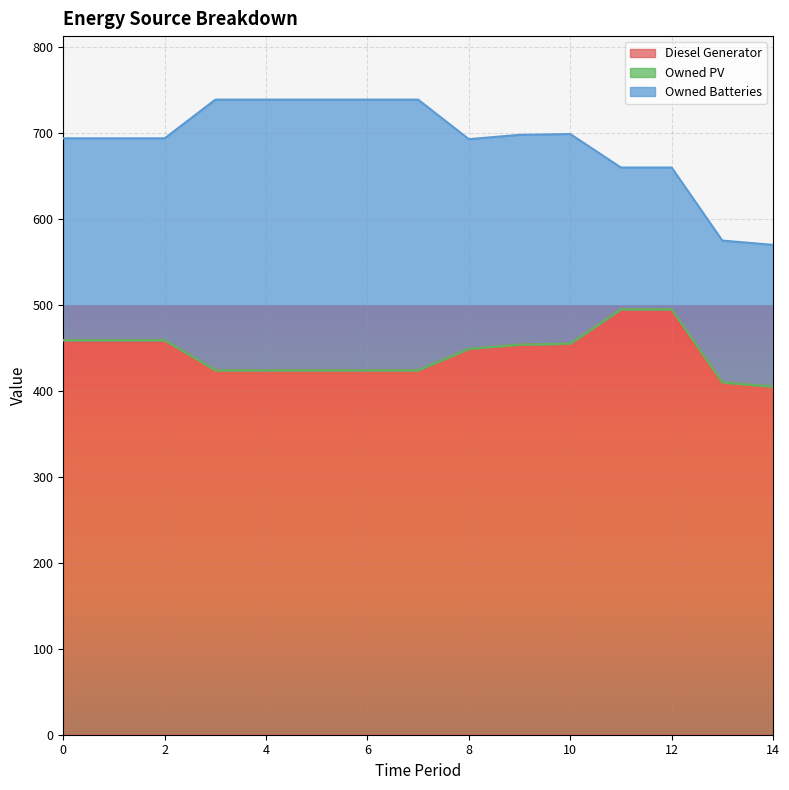

True or false: Owned PV and Owned Batteries intersect in this chart.

False